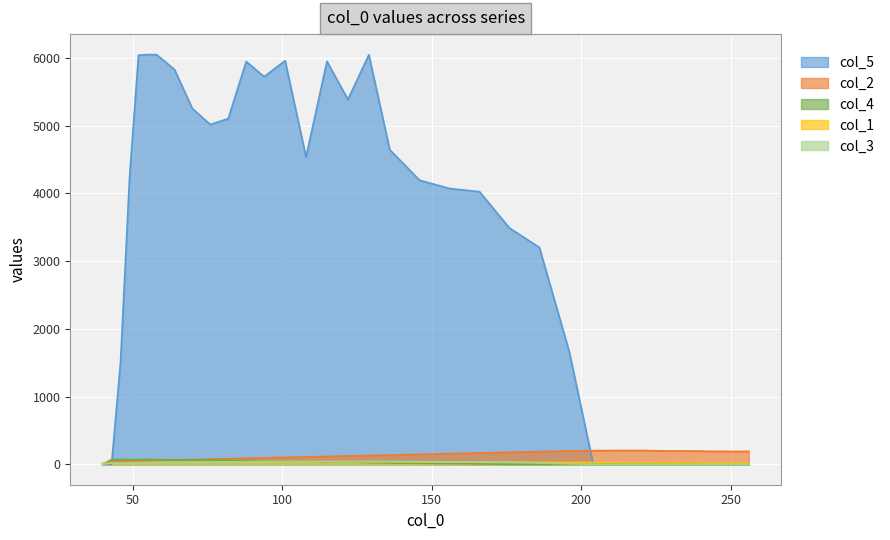

How many lines are shown in the chart?

5